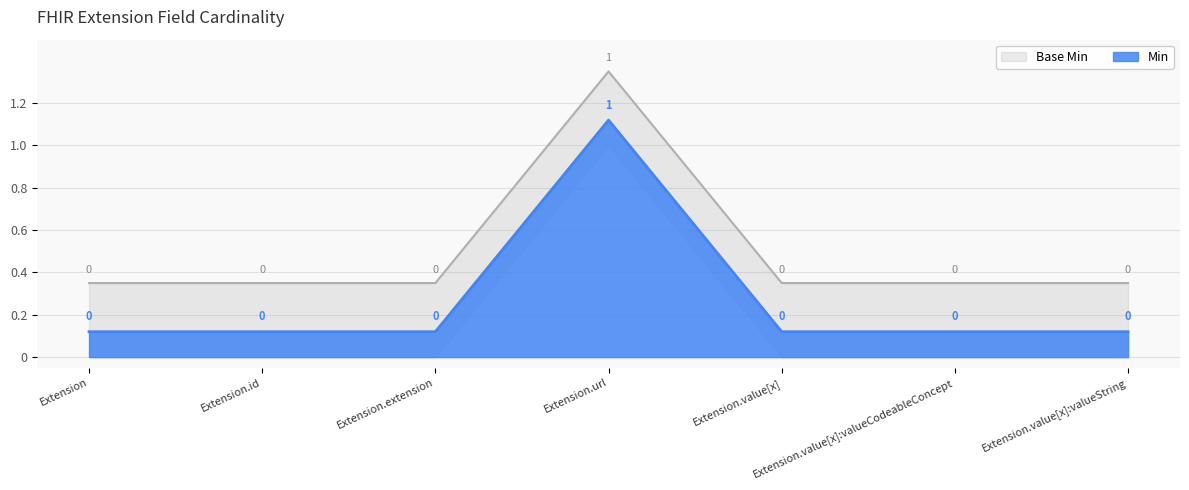

What is the label of the 6th point from the right?

Extension.id